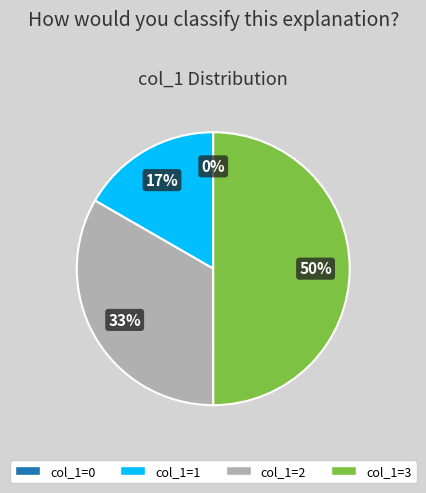

To the nearest percent, what is the difference between the largest and smallest slice percentages?

50%